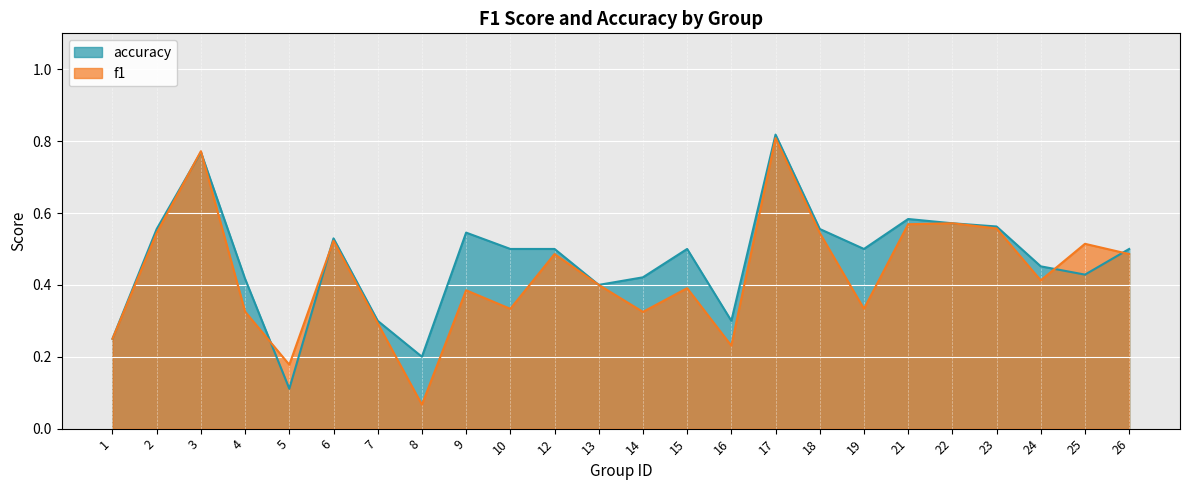

Which series changed the most between 13 and 17?

accuracy